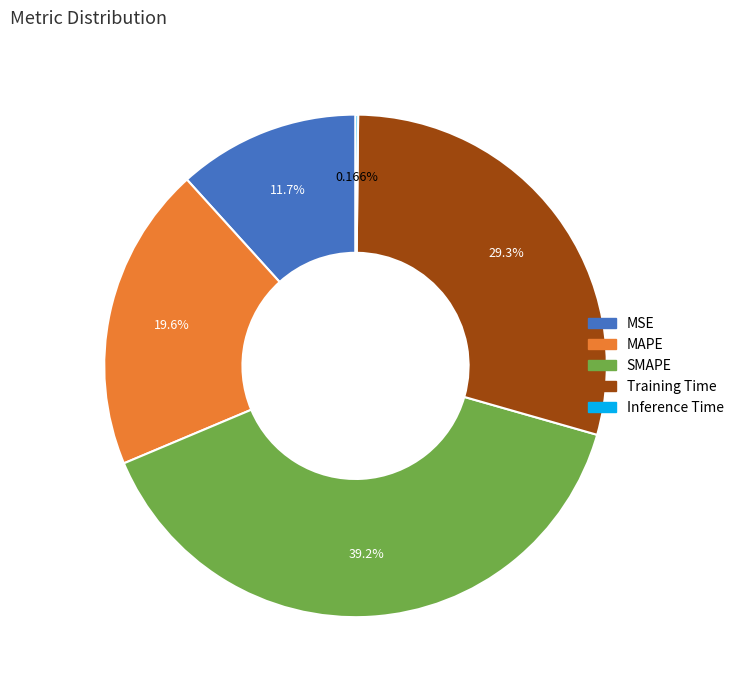

Between MAPE and MSE, which is larger?

MAPE